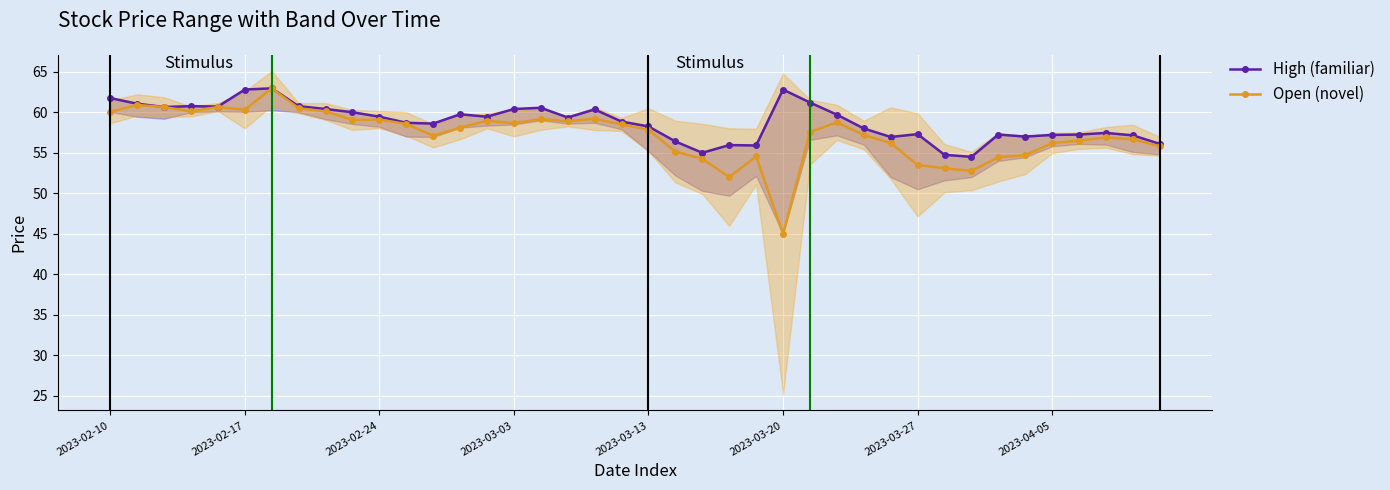

What is the label of the 1st point from the left?

2023-02-10